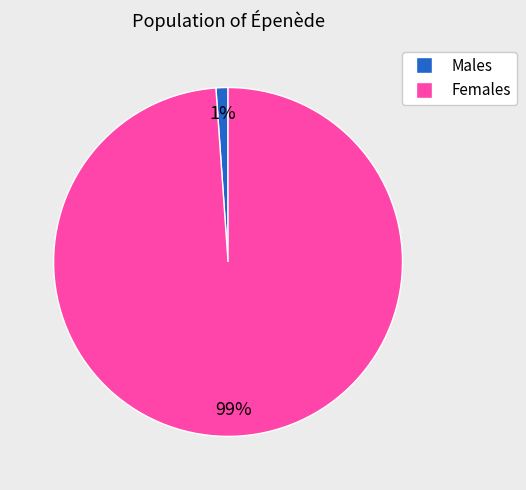

Does any single category account for the majority?

Yes